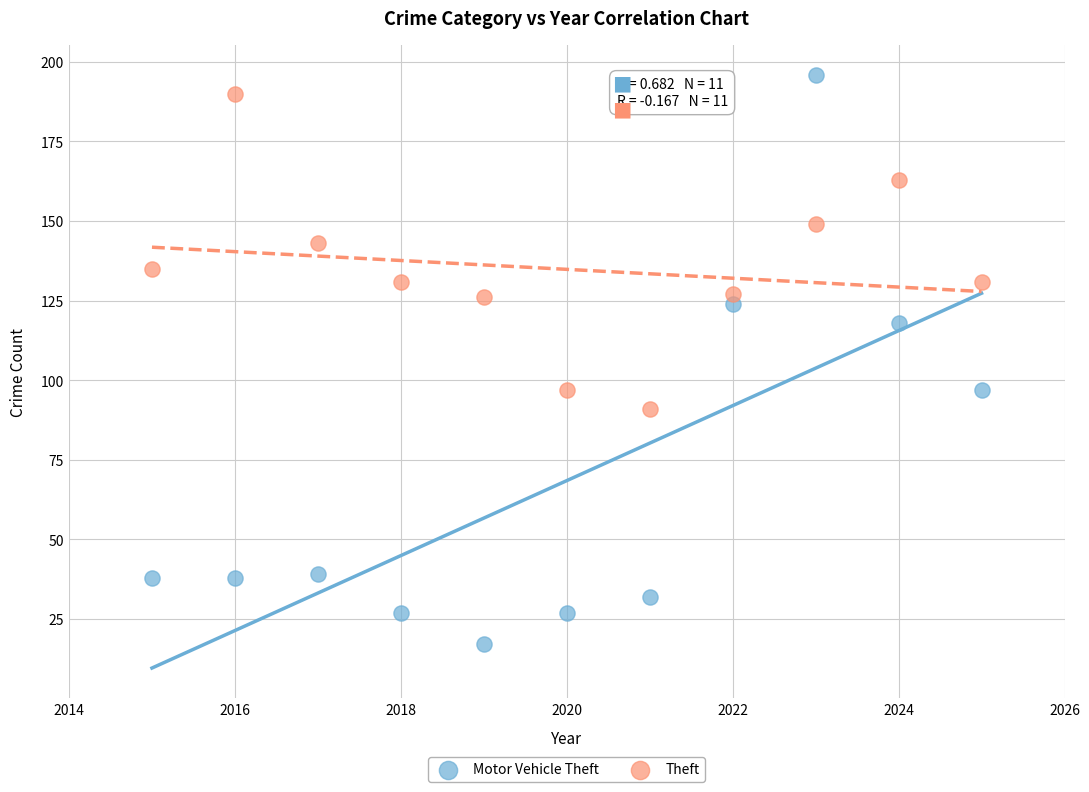

Which series has the largest Y range (max minus min)?

Motor Vehicle Theft